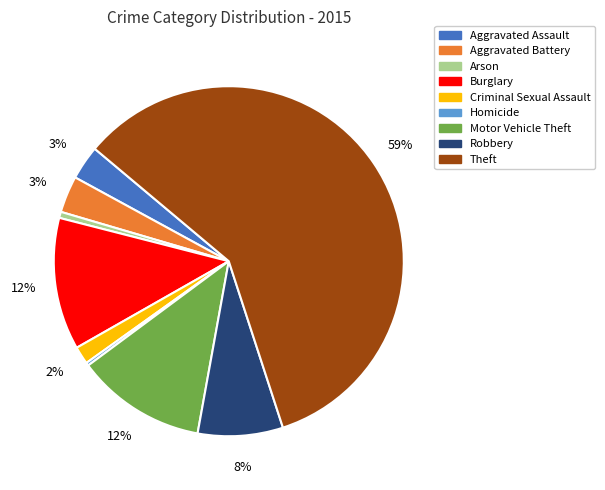

Is Criminal Sexual Assault the majority of the pie?

No